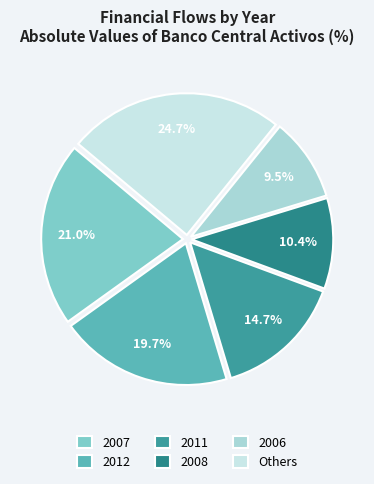

How many segments does this pie chart have?

6